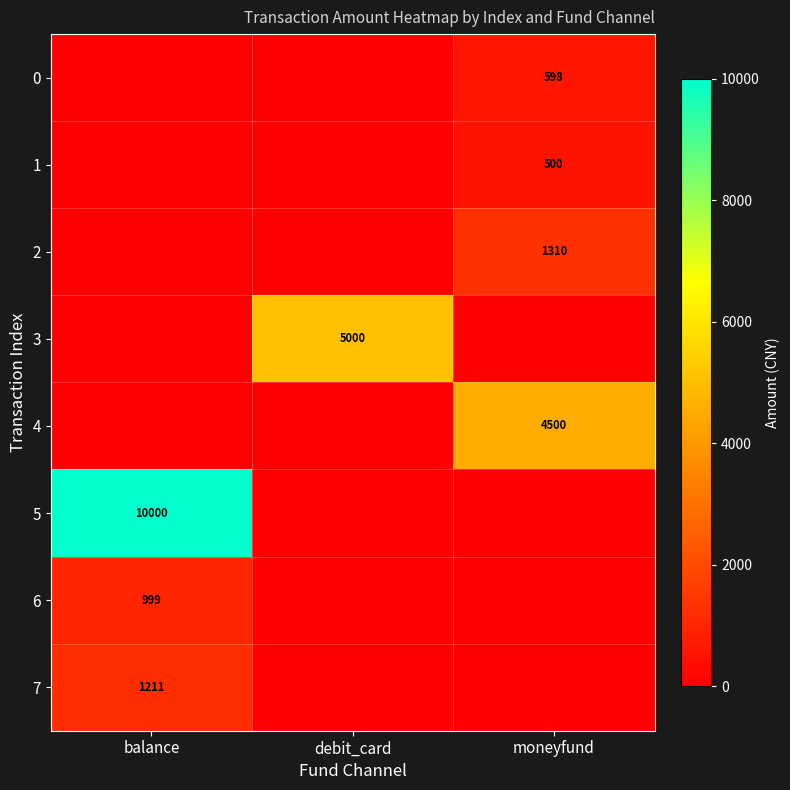

True or false: 2 has a value of 1310 at moneyfund.

True